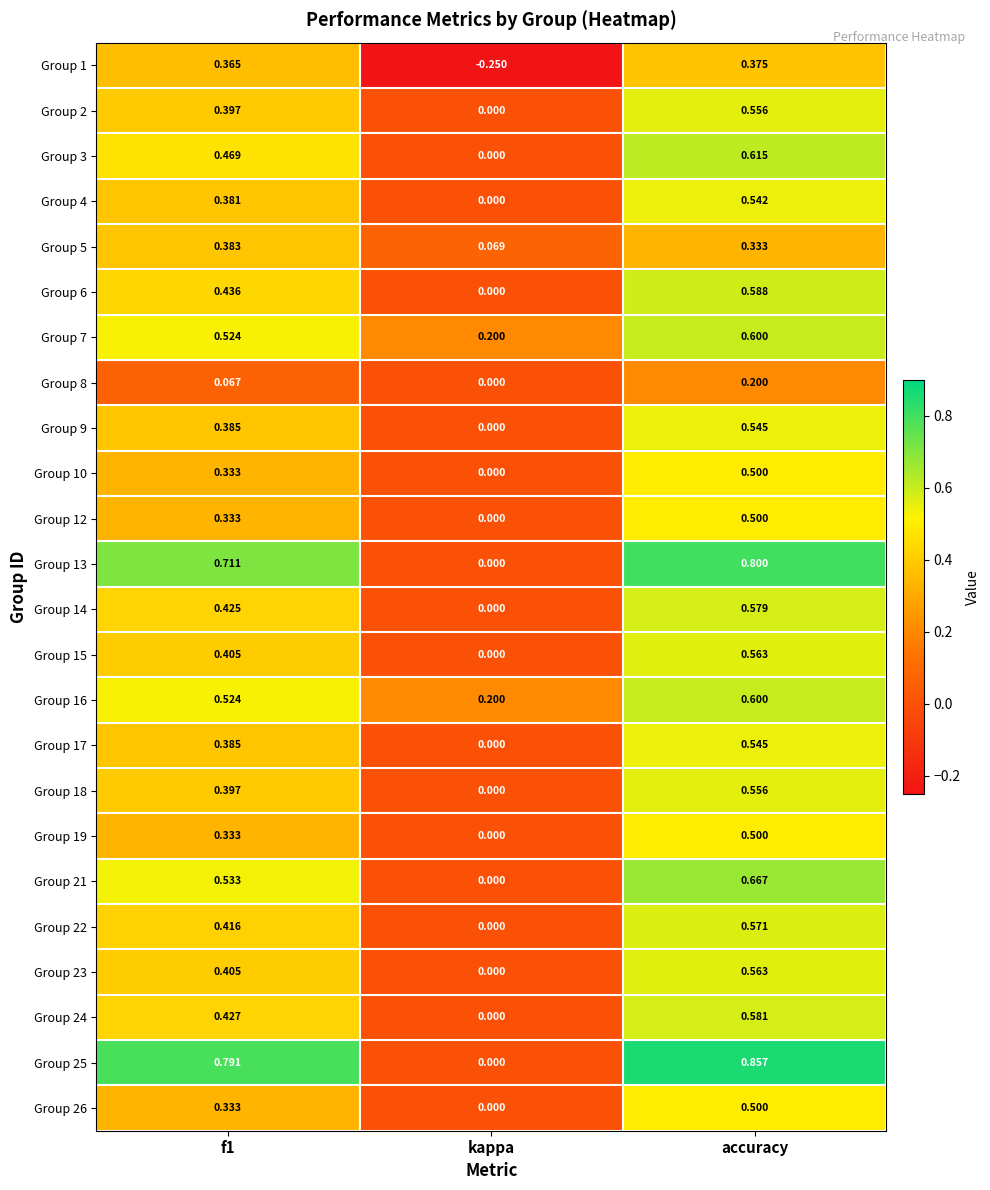

At which category is the sum across all series the highest?

accuracy